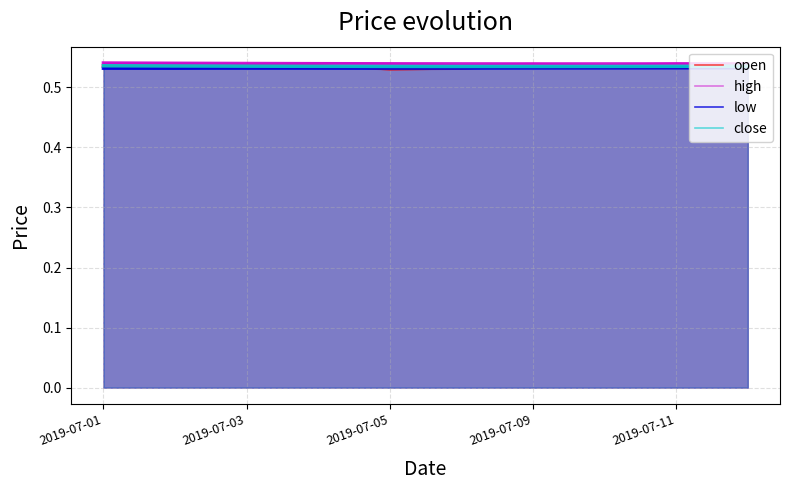

True or false: high and close intersect in this chart.

False